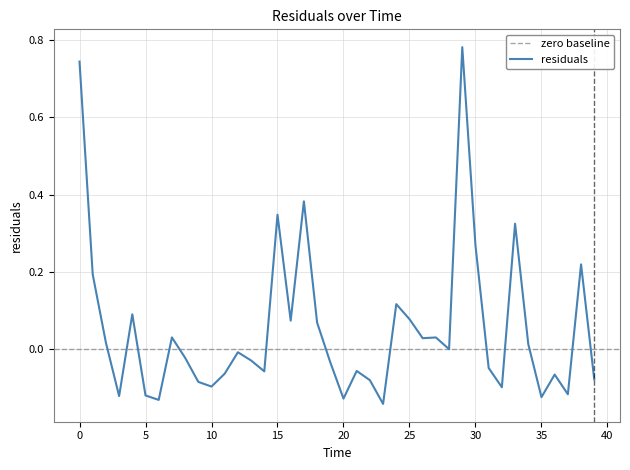

What is the minimum value shown in the chart?

-0.1